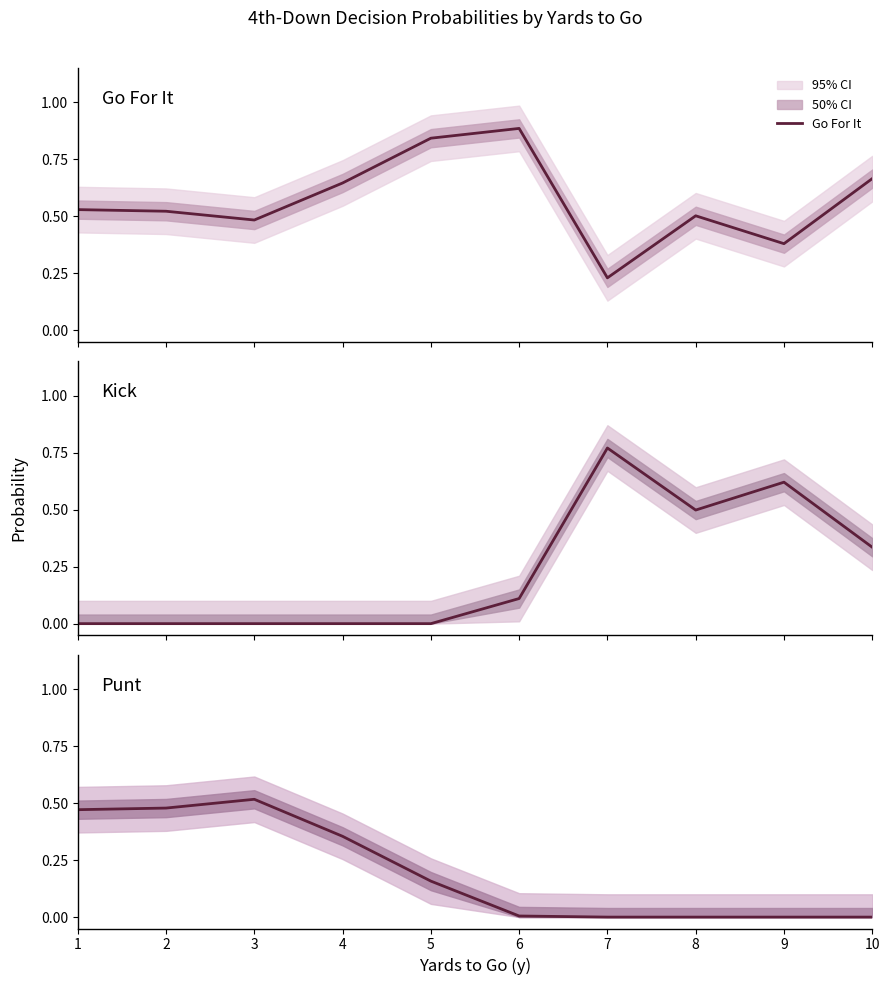

After their last crossing, which series has the higher values: Go For It or Kick?

Go For It